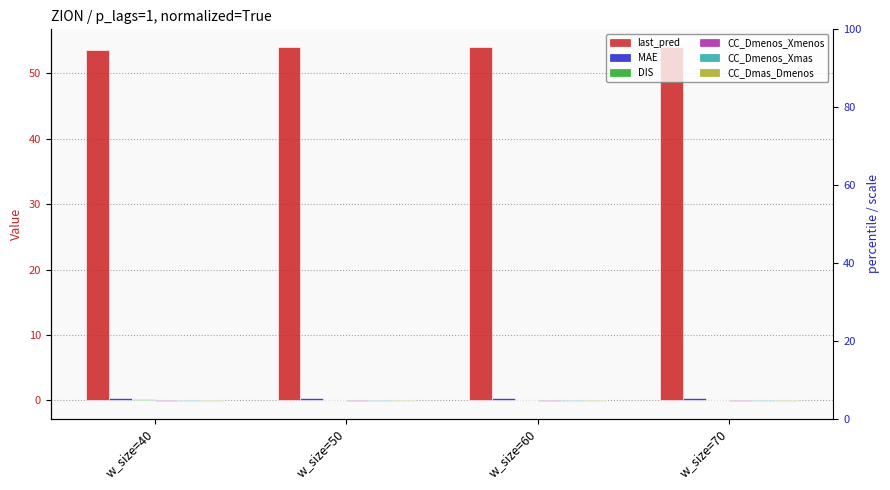

Is the value of DIS at w_size=60 greater than the value of CC_Dmenos_Xmas at w_size=60?

Yes